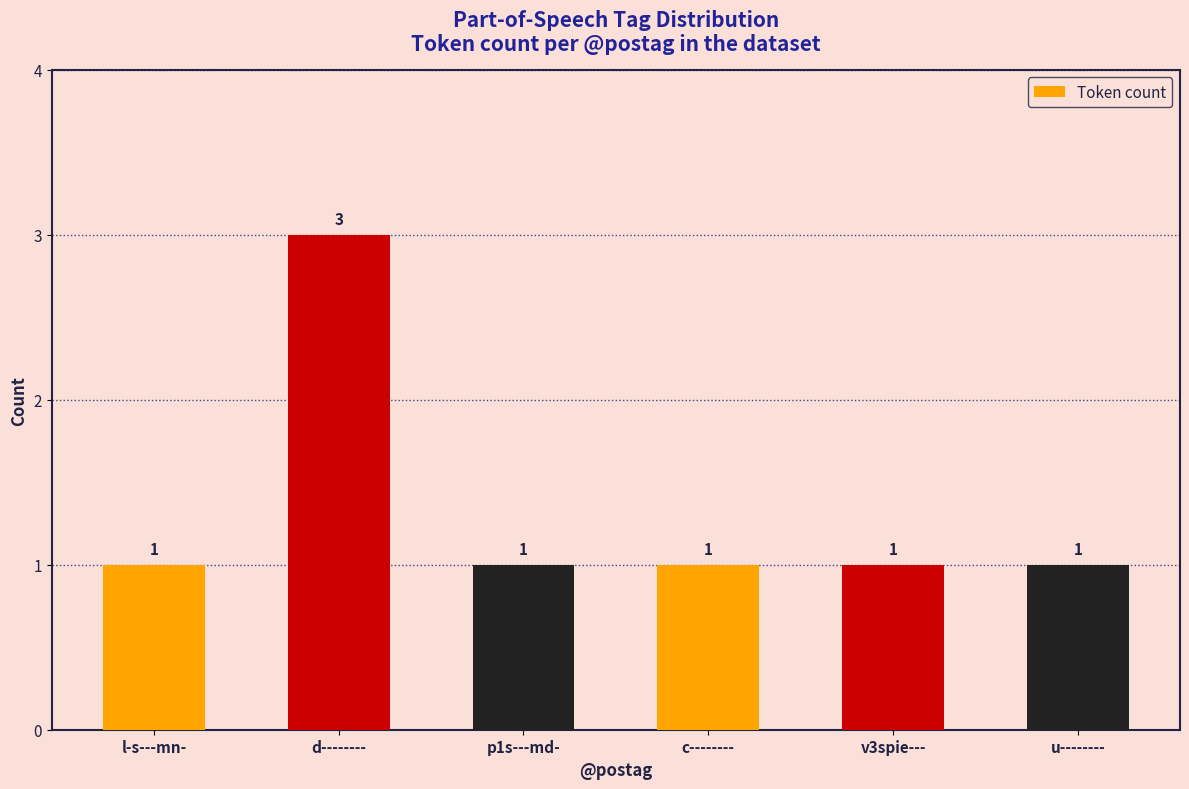

The chart shows a value of 1 at u--------. True or false?

True